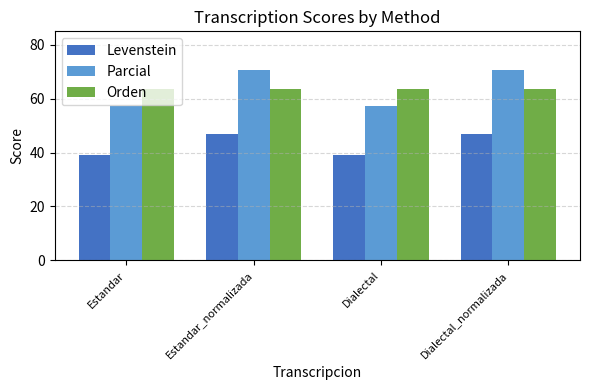

What is the sum of all Orden values?

255.1